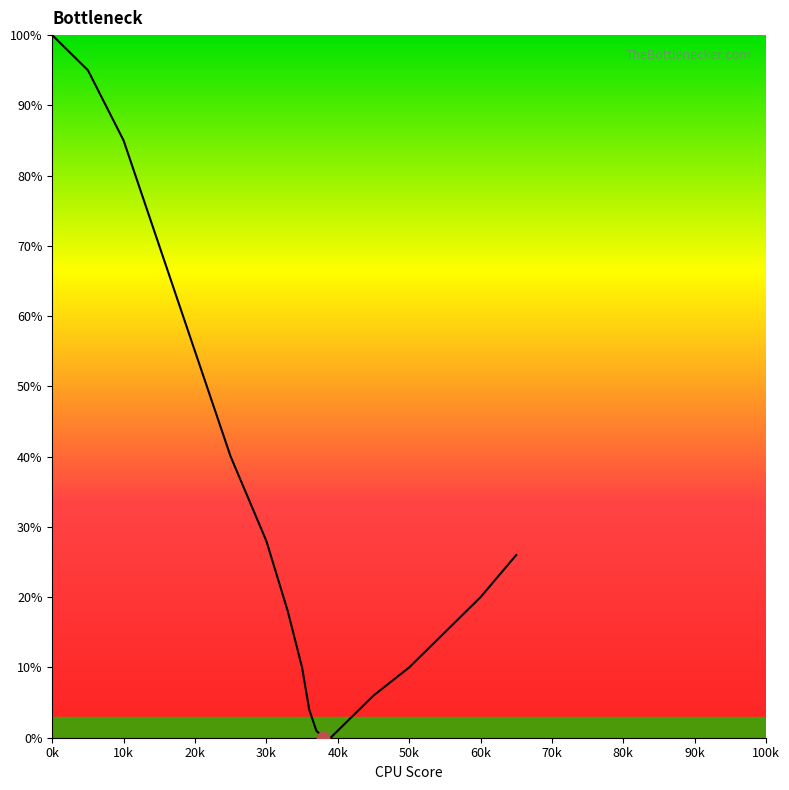

What is the difference between the maximum and minimum values?

100